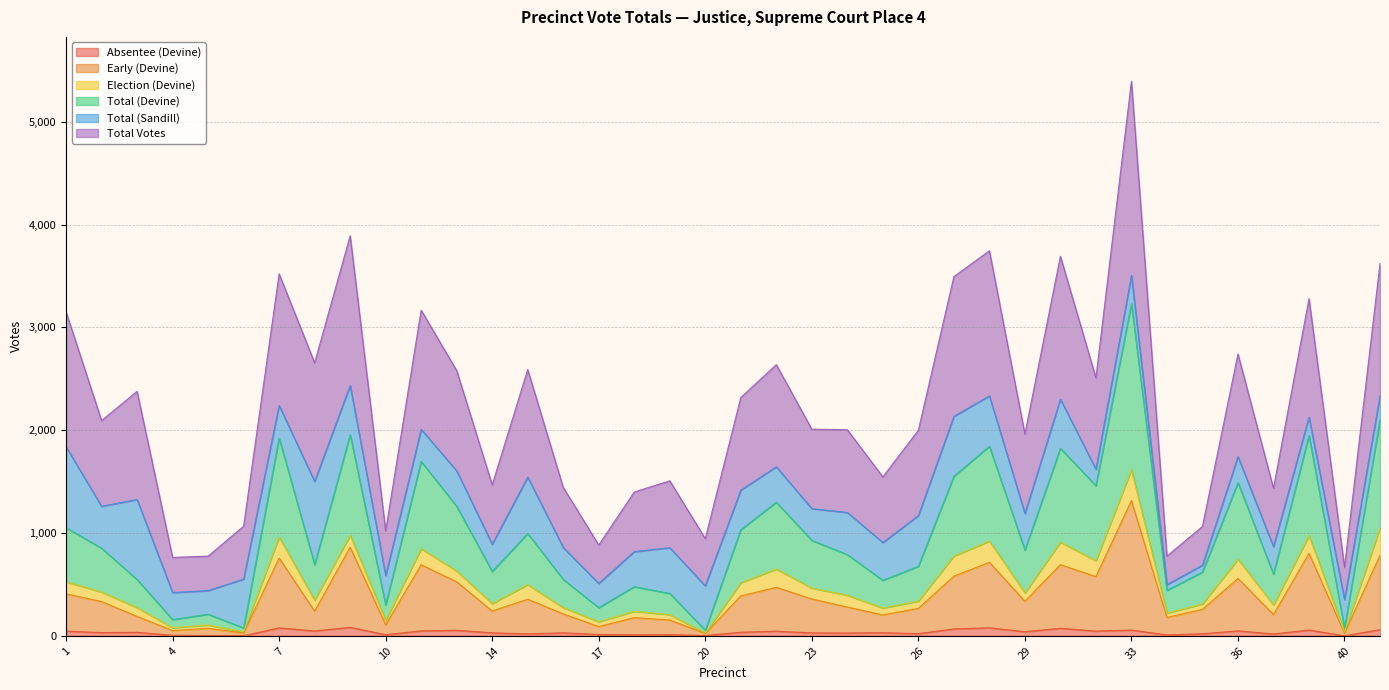

What is the spread (max minus min) of values at 41?

3564